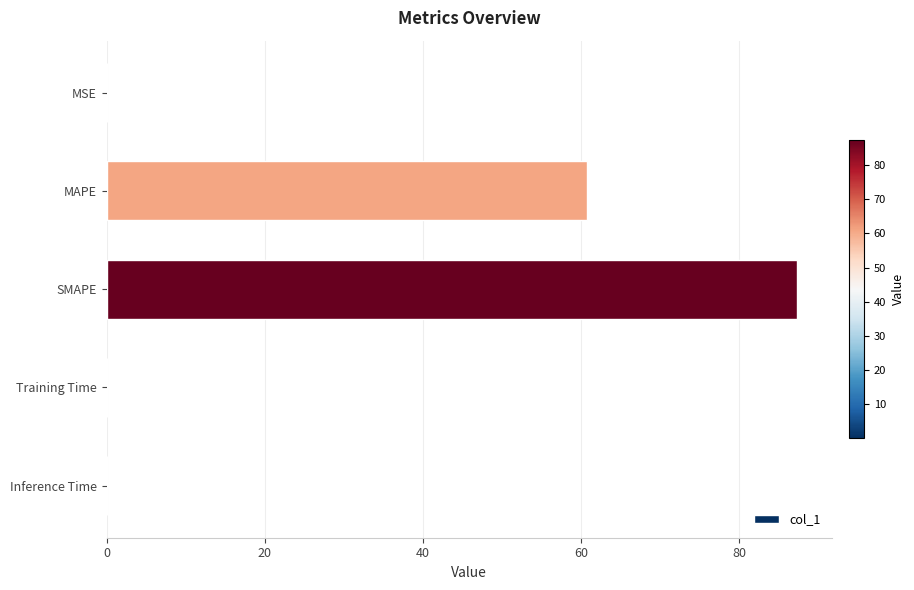

What is the sum of all values?

148.2